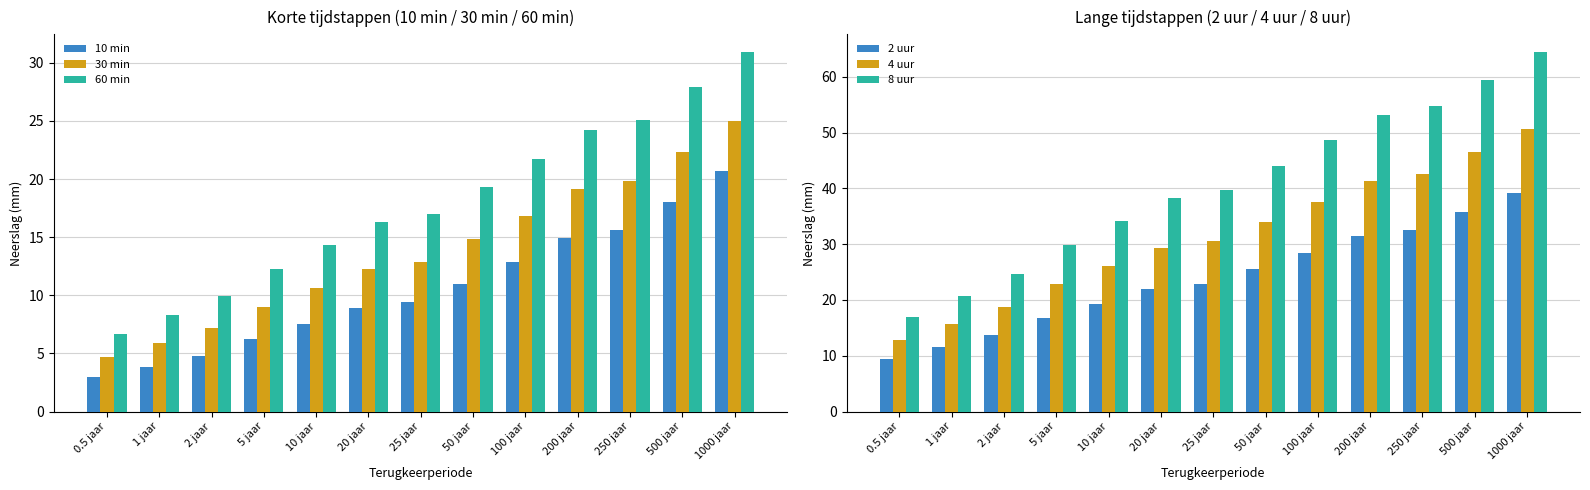

What is the total value across all series at 1 jaar?

66.0